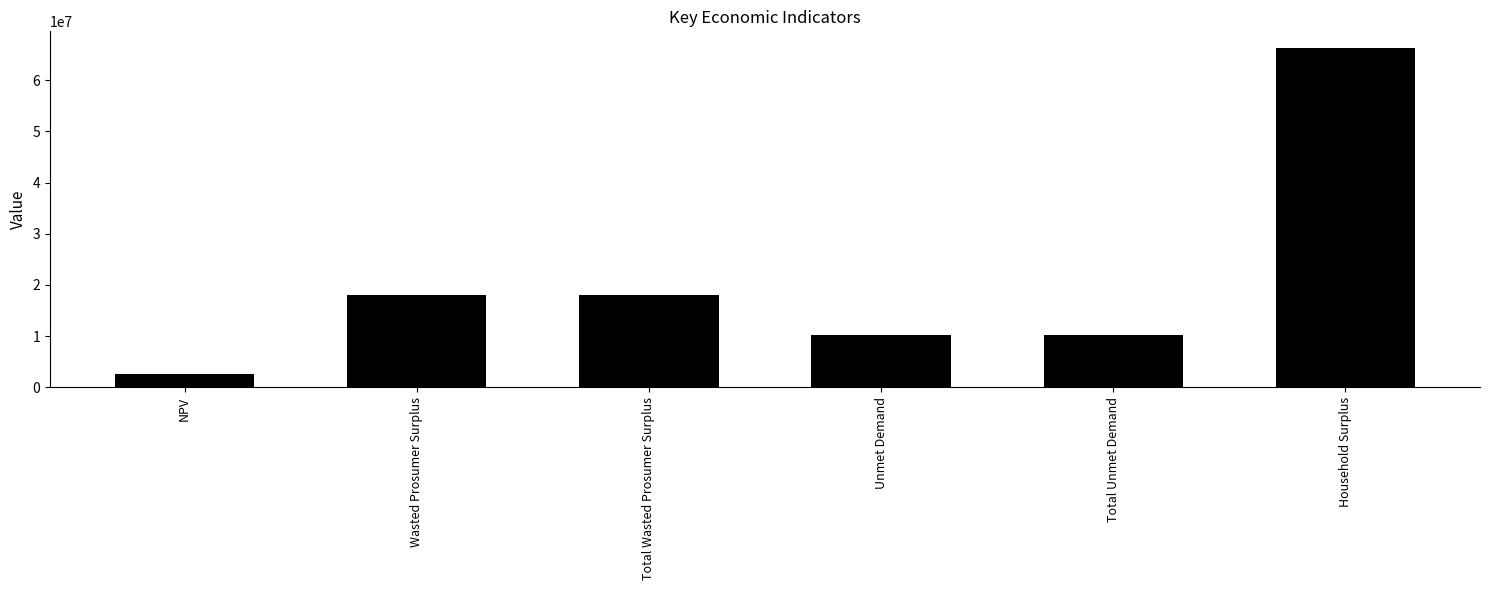

What is the value of the 1st bar from the left?

2574979.2